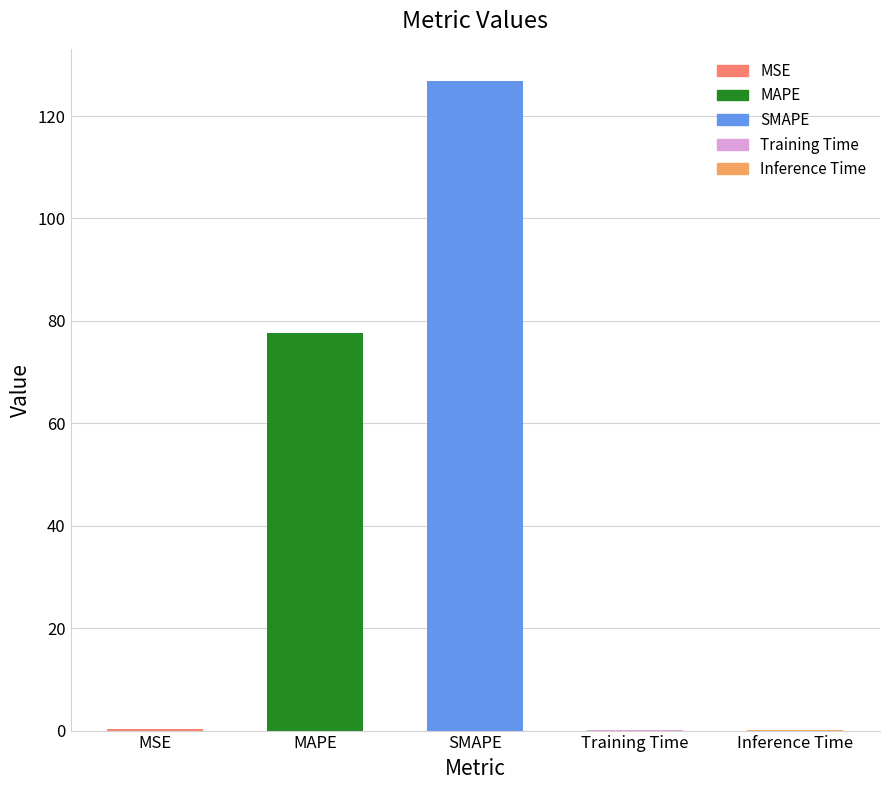

The value at MAPE is 77.6. True or false?

True